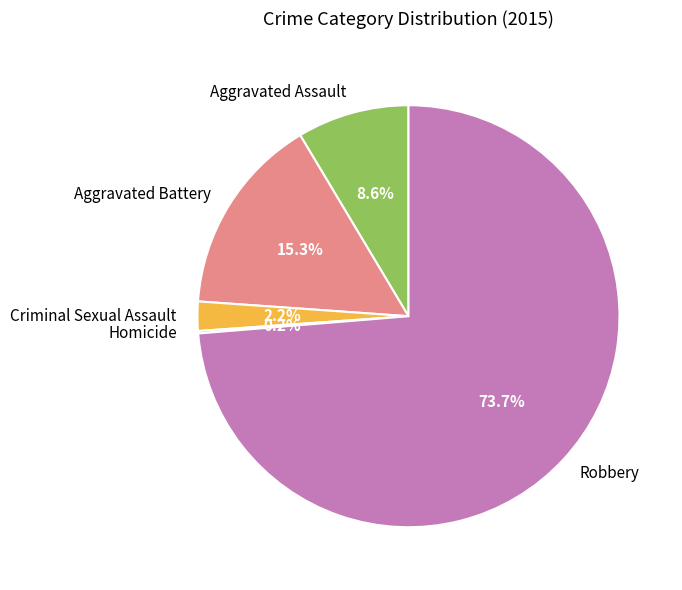

Which category has the biggest portion of the pie?

Robbery